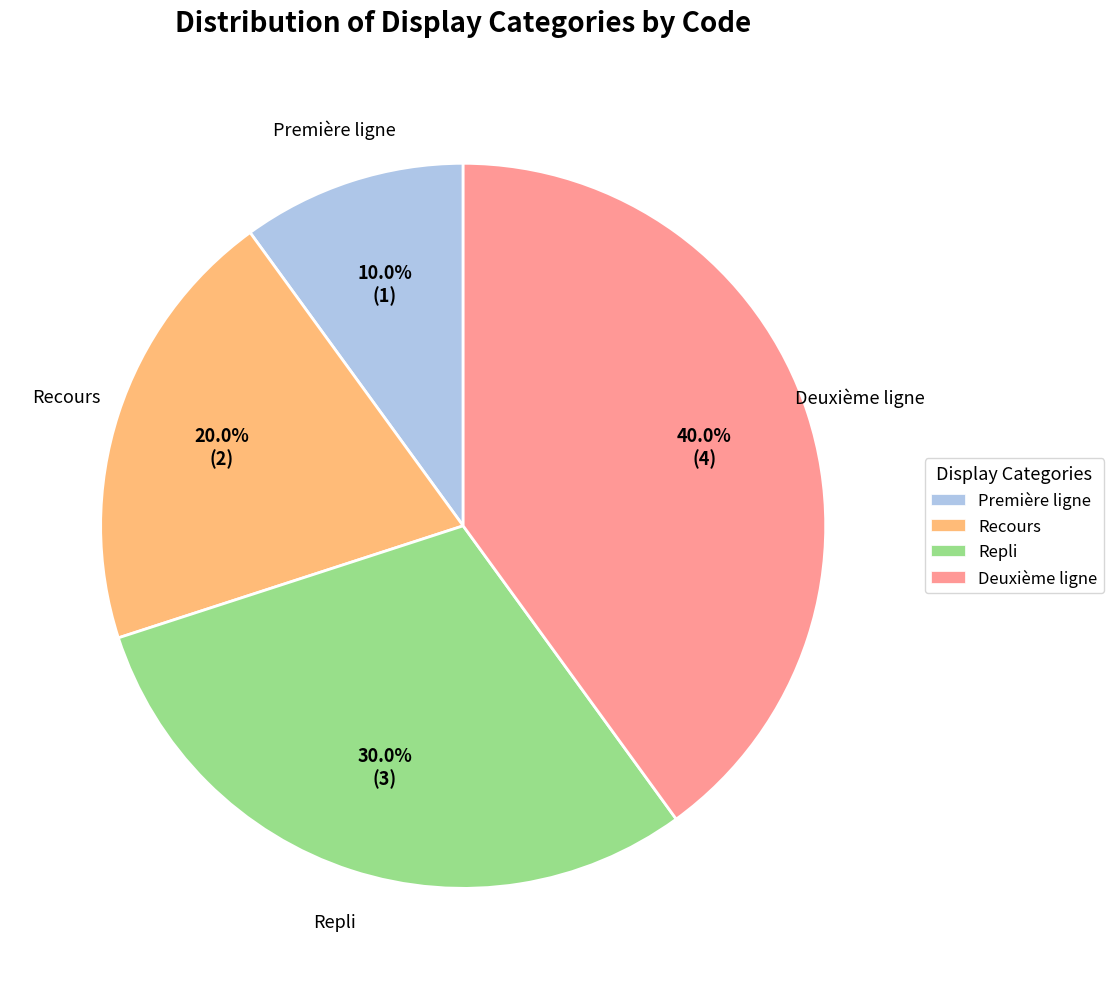

Is it true that Repli is 30% of the pie?

True